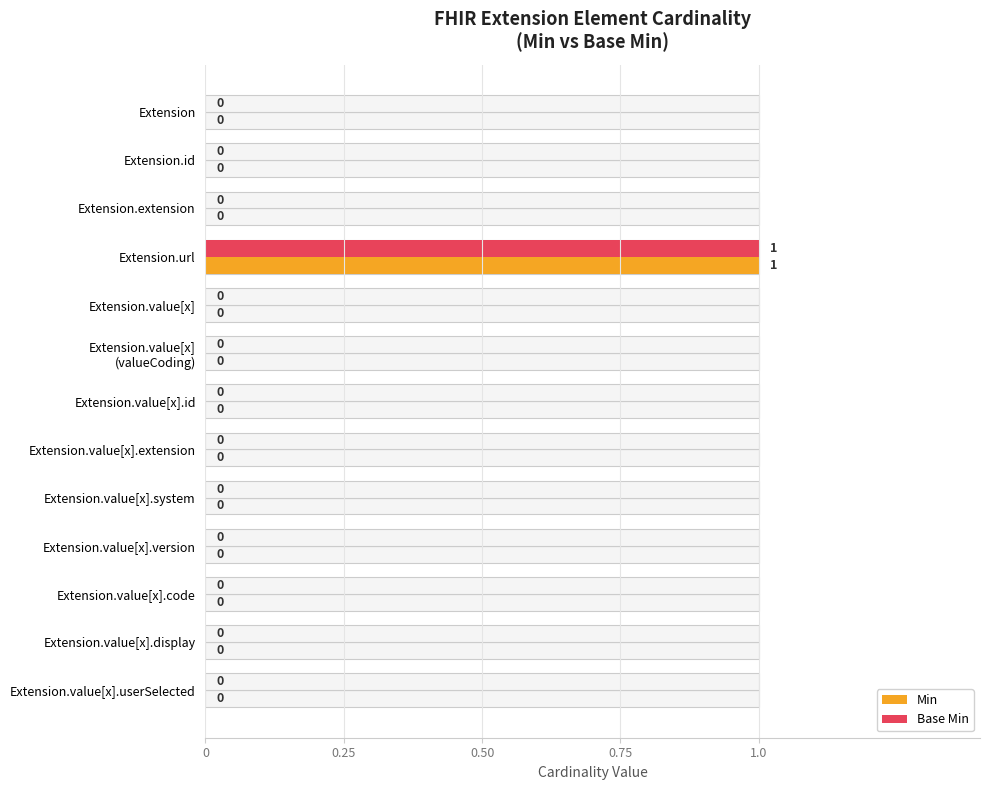

What is the difference between the maximum and second lowest values in the Min series?

1